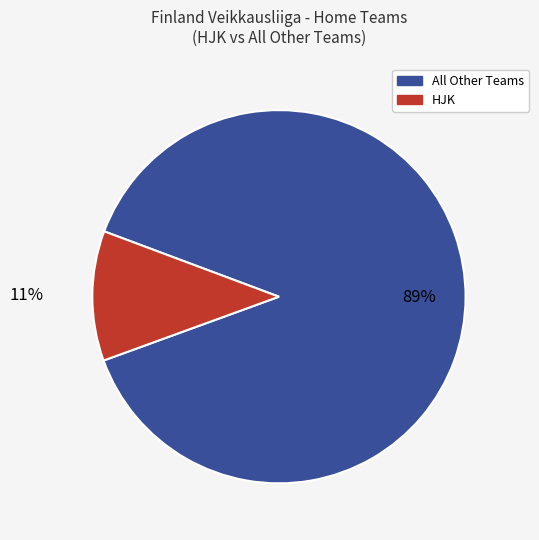

Is there a majority slice in this chart?

Yes